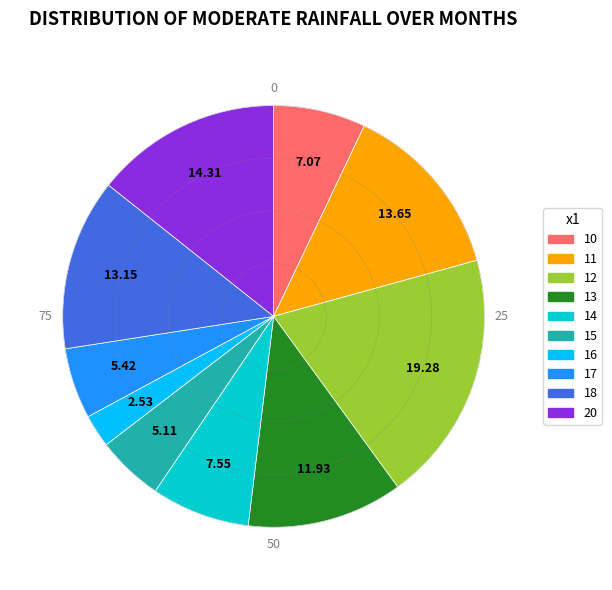

Does any single category account for the majority?

No